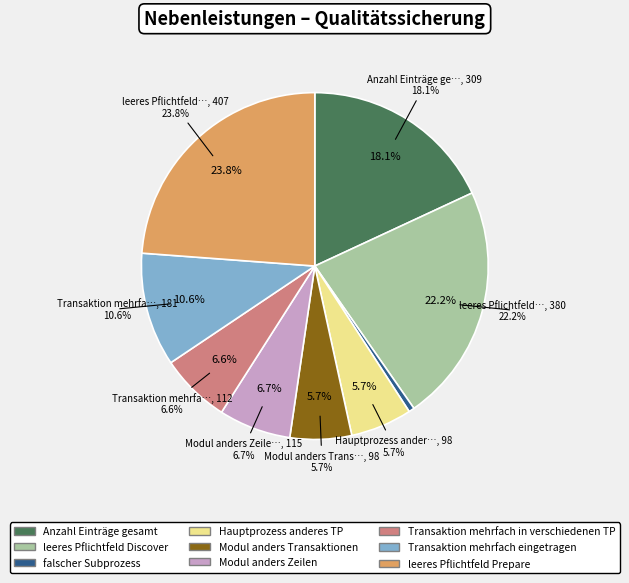

Which slice is the largest?

leeres Pflichtfeld Prepare